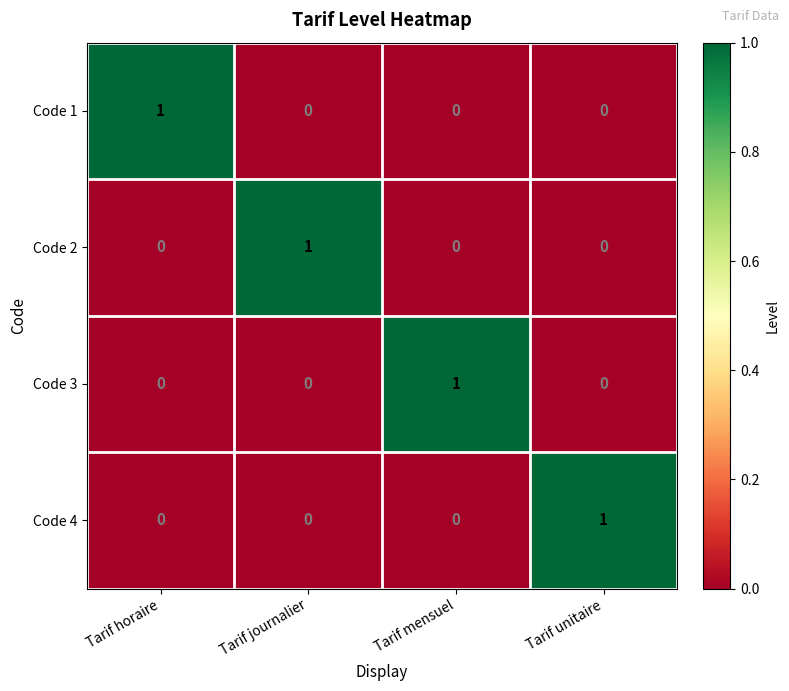

Reading right to left, list all the values displayed in this chart.

Code 1: 0	0	0	1
Code 2: 0	0	1	0
Code 3: 0	1	0	0
Code 4: 1	0	0	0